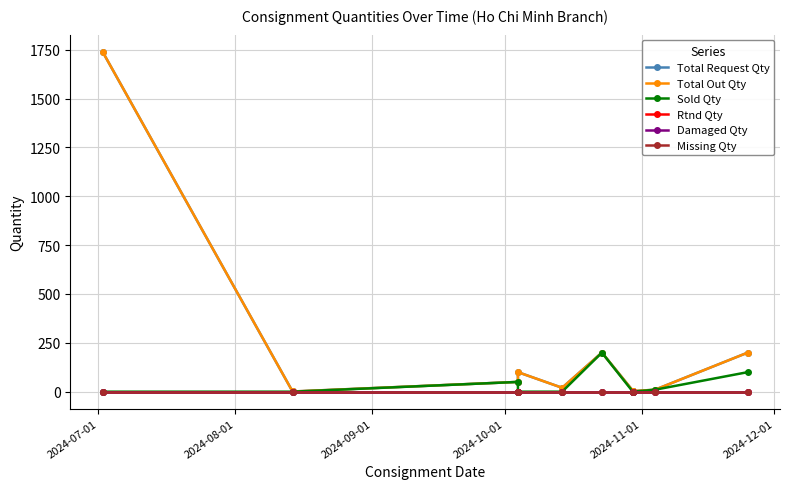

At which category does Total Request Qty reach its first local peak?

2024-10-01